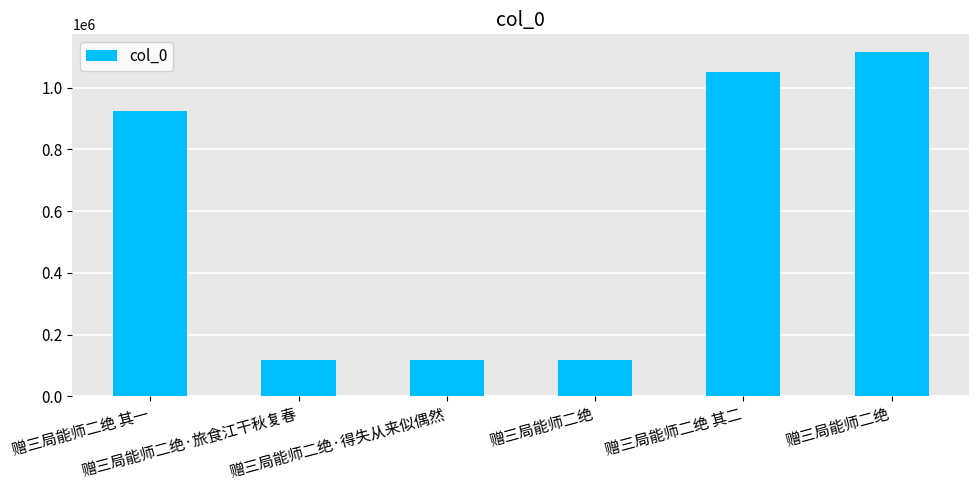

What is the ratio of the value at 赠三局能师二绝 to the value at 赠三局能师二绝?

0.1